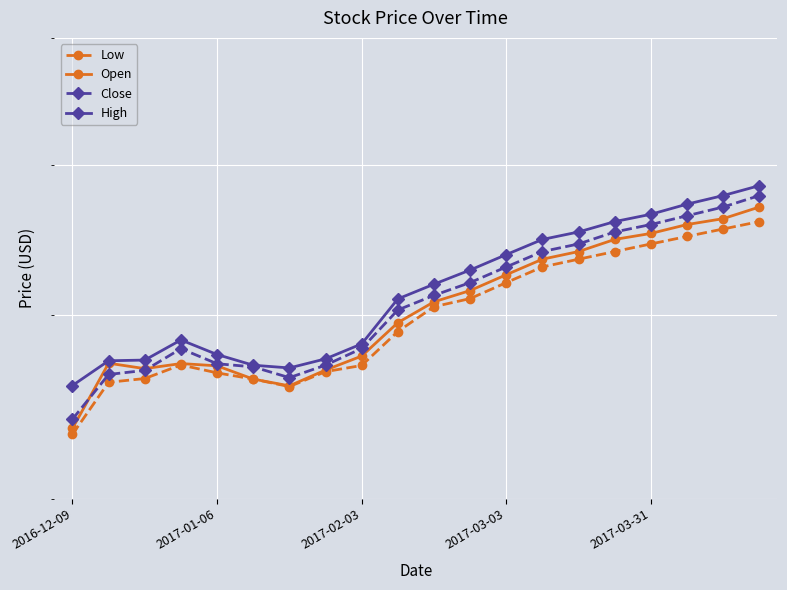

True or false: High and Low intersect in this chart.

False